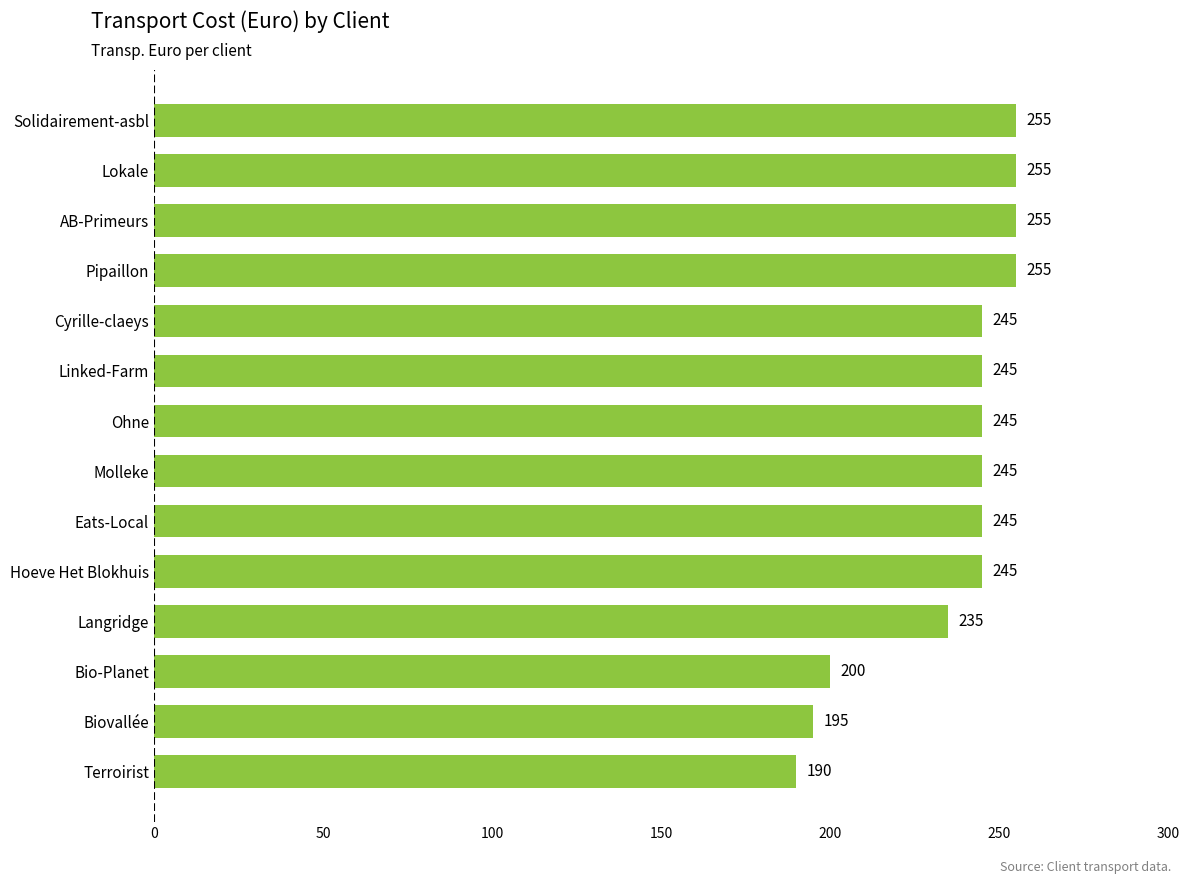

What value does the data have at Langridge?

235